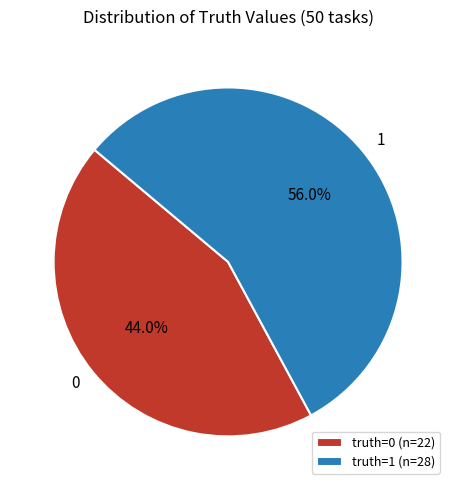

Combined, what portion of the pie is truth=1 (n=28) and truth=0 (n=22)?

100.0%